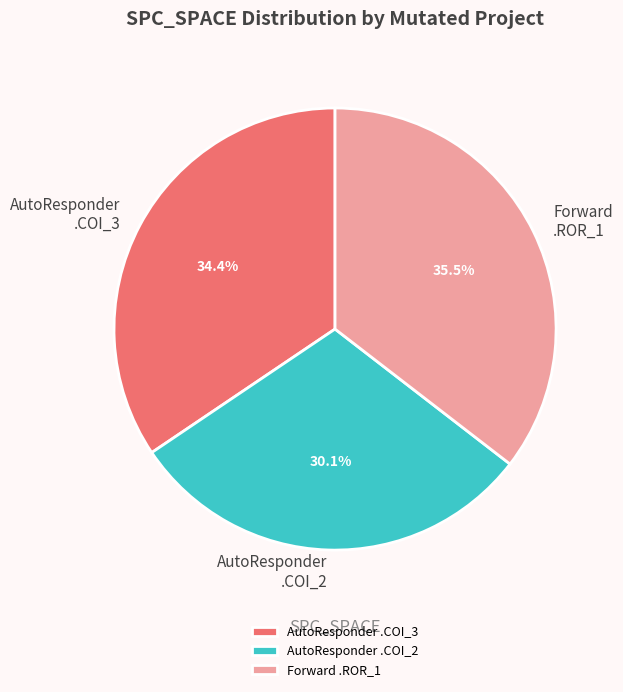

How much of the chart is everything except AutoResponder .COI_2?

69.9%